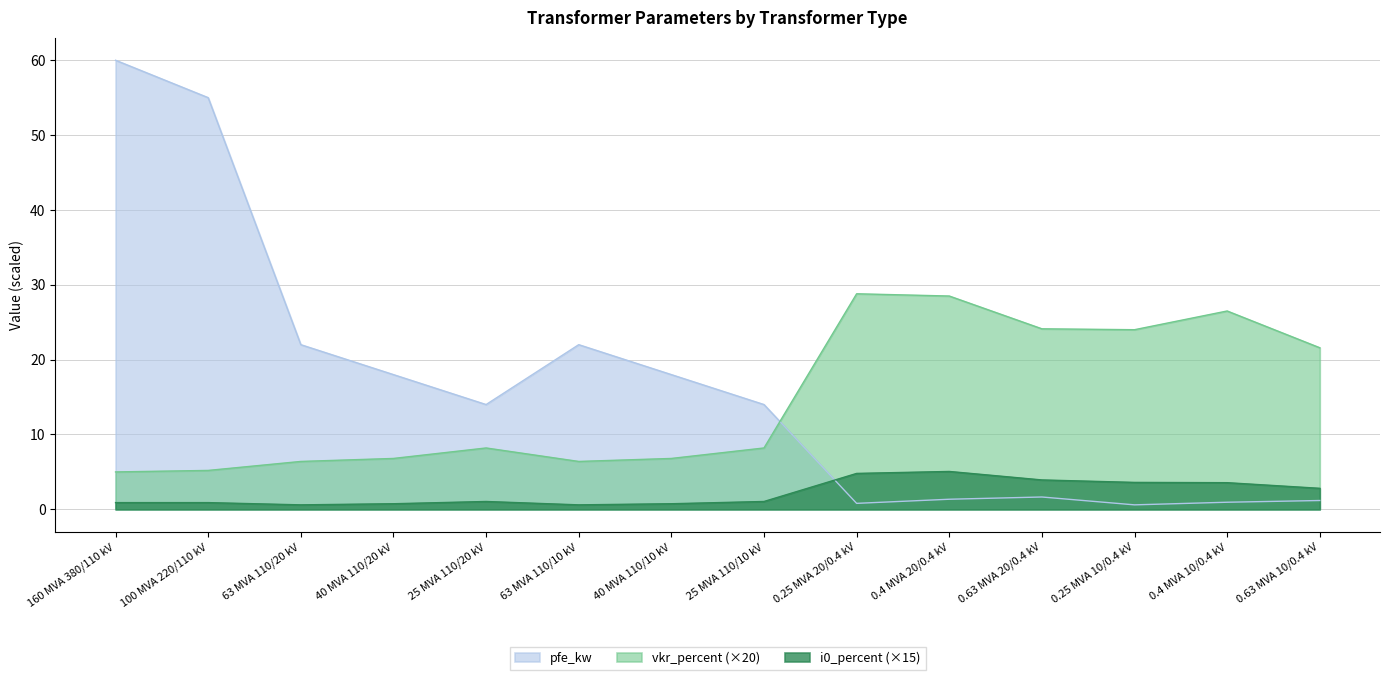

True or false: vkr_percent has more than 1 points higher than both neighbors.

True